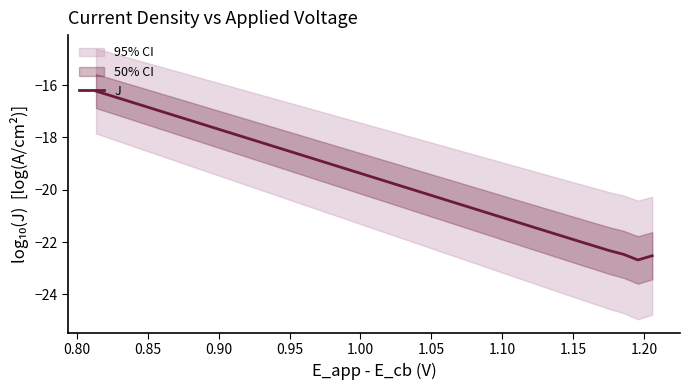

What is the highest value of the J series?

-16.2